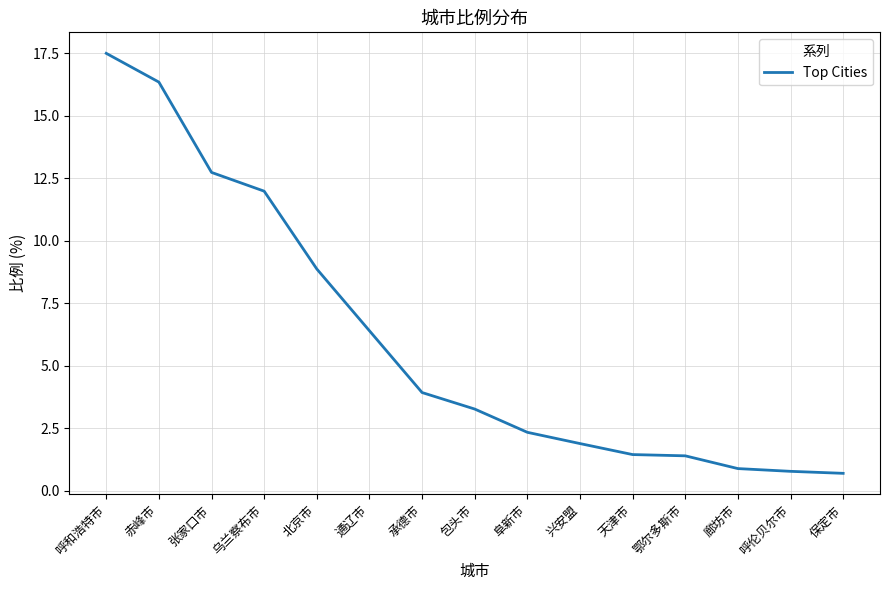

What is the smallest value displayed?

0.7